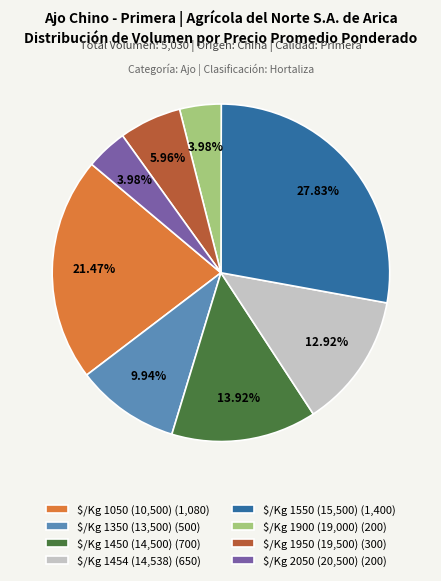

Is there a majority slice in this chart?

No